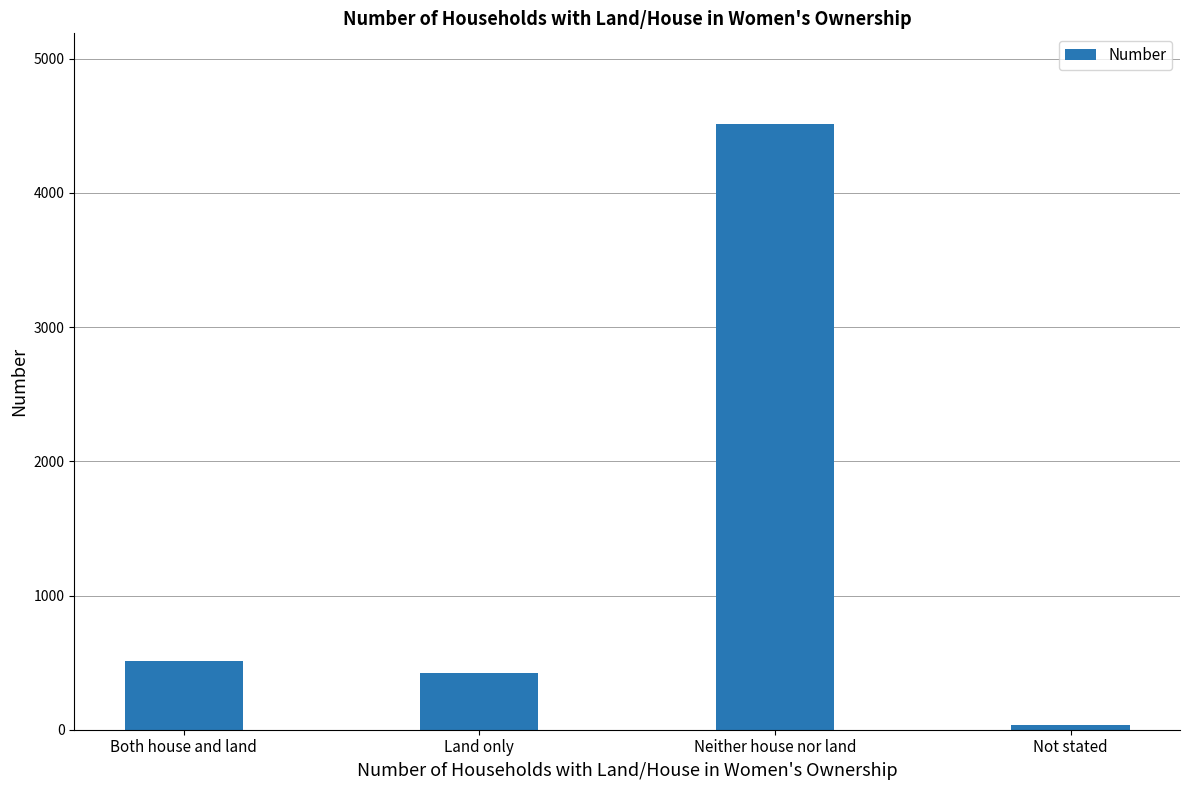

Reading right to left, transcribe all the data shown in this chart.

Not stated=32	Neither house nor land=4512	Land only=424	Both house and land=511